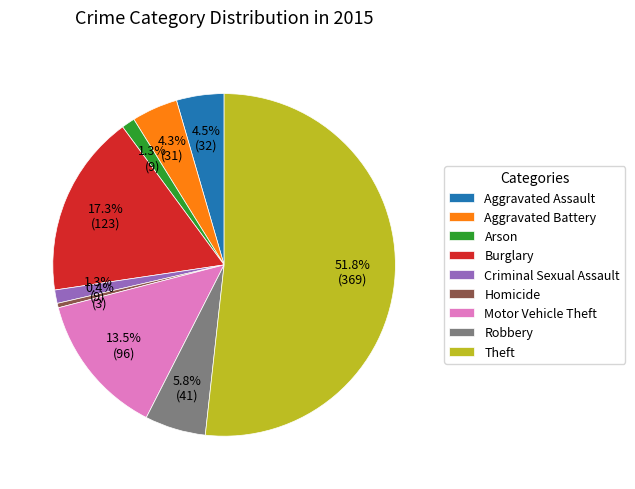

Which has a higher value, Aggravated Battery or Arson?

Aggravated Battery